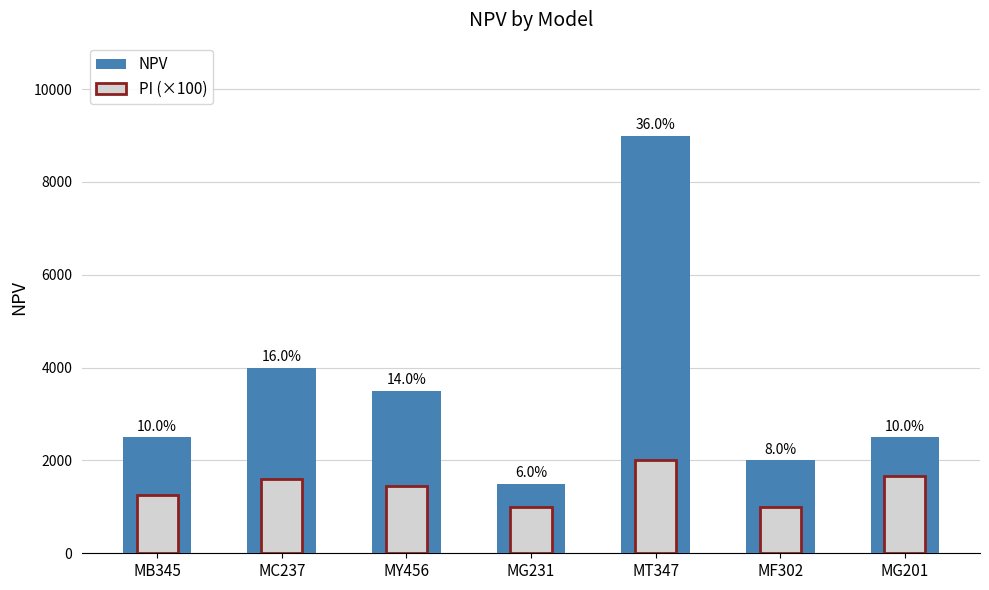

Reading left to right, list all the values displayed in this chart.

NPV: MB345=2500.0	MC237=4000.0	MY456=3500.0	MG231=1500.0	MT347=9000.0	MF302=2000.0	MG201=2500.0
PI (×100): MB345=1250.0	MC237=1600.0	MY456=1458.3	MG231=1000.0	MT347=2000.0	MF302=1000.0	MG201=1666.7